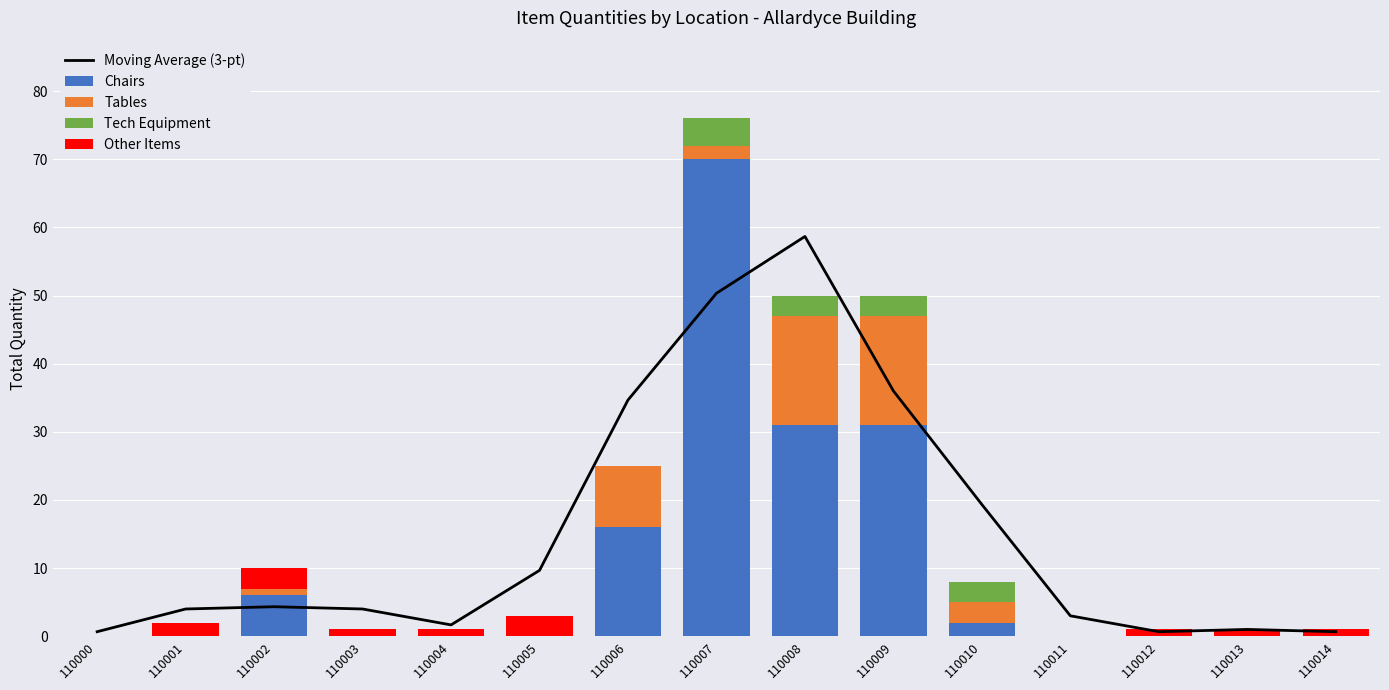

What is the value of the Other Items bar at the 6th from the left?

3.0